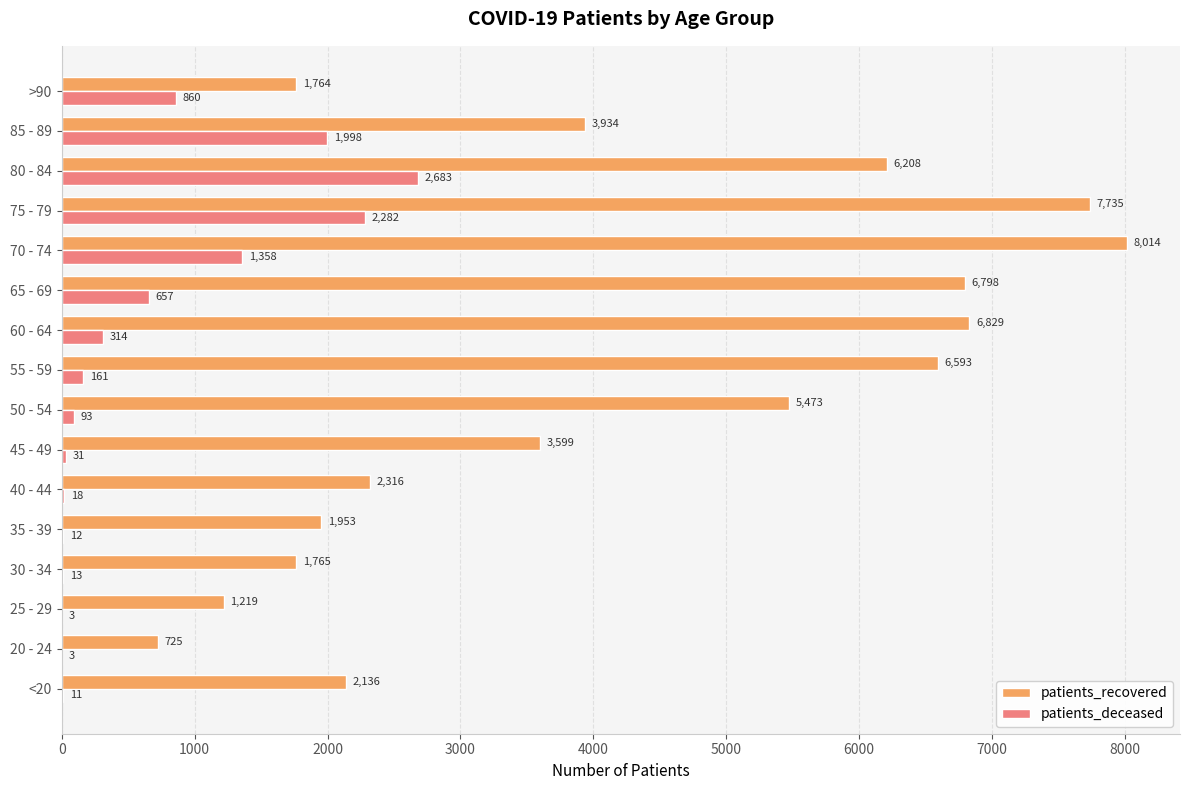

How many categories are shown in the chart?

16